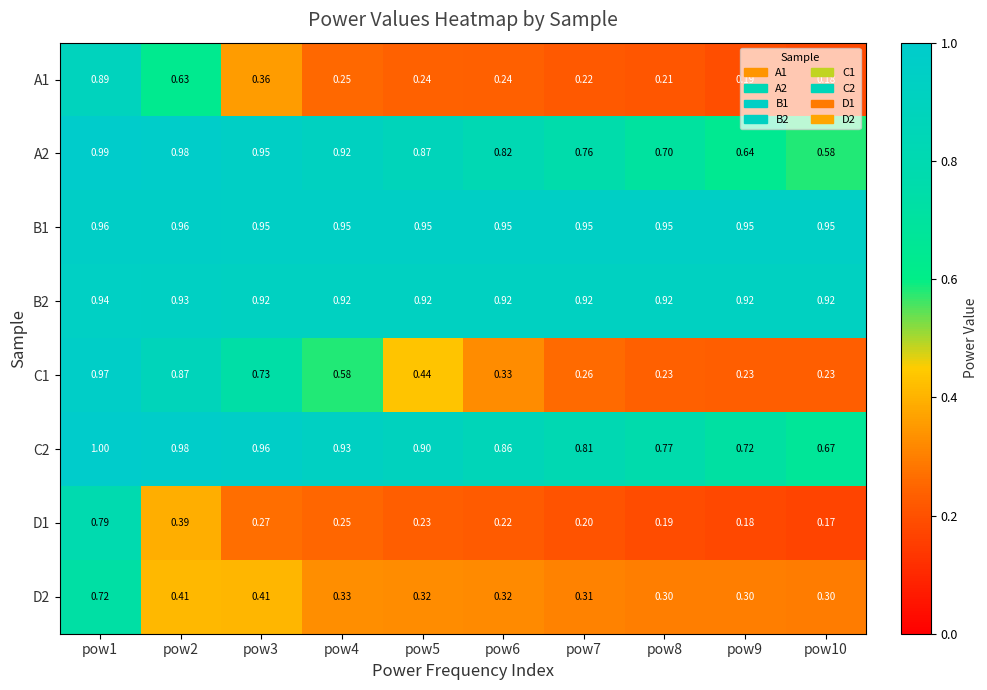

Is the value of D2 at pow3 greater than the value of D1 at pow1?

No